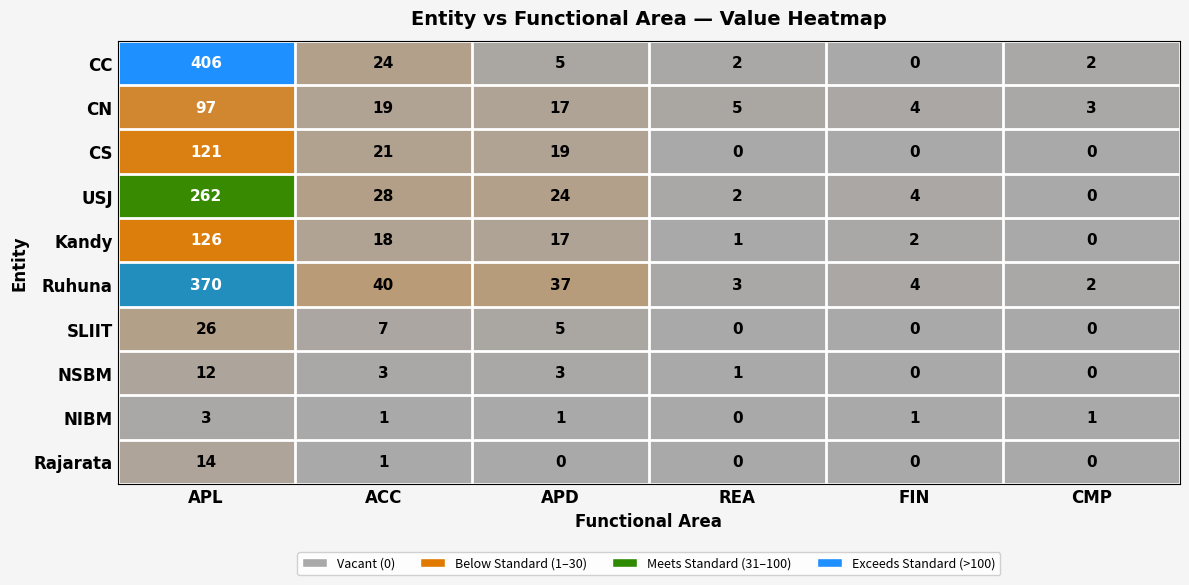

What value does the Ruhuna series have at REA, to the nearest 5?

5